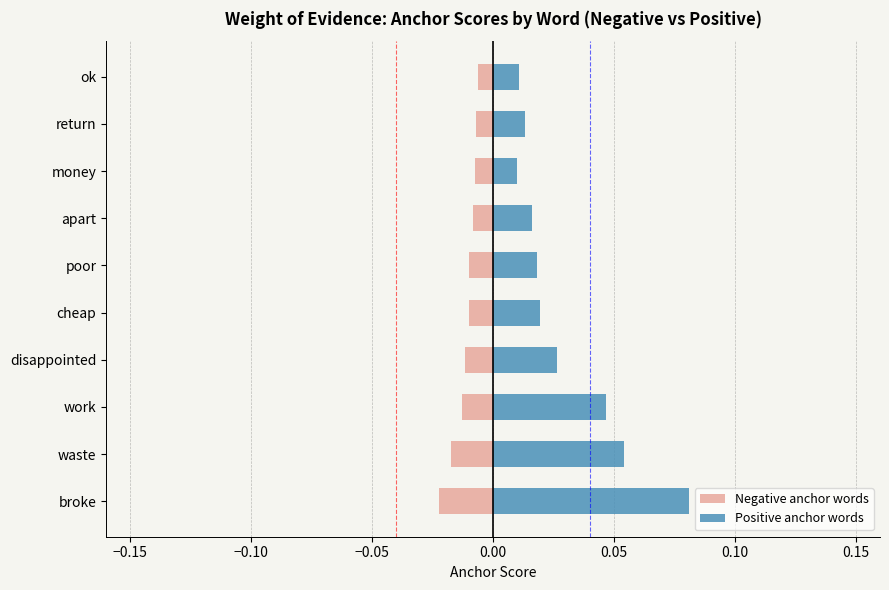

Which series has the largest range (max minus min)?

Positive anchor words